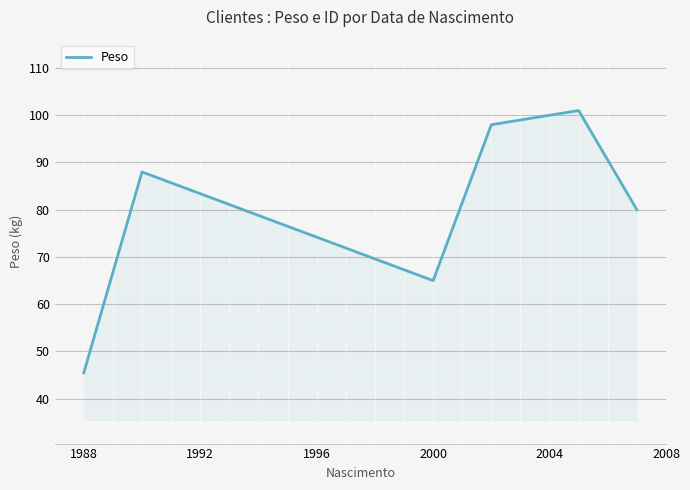

True or false: the data has more than 1 interior local peaks.

True